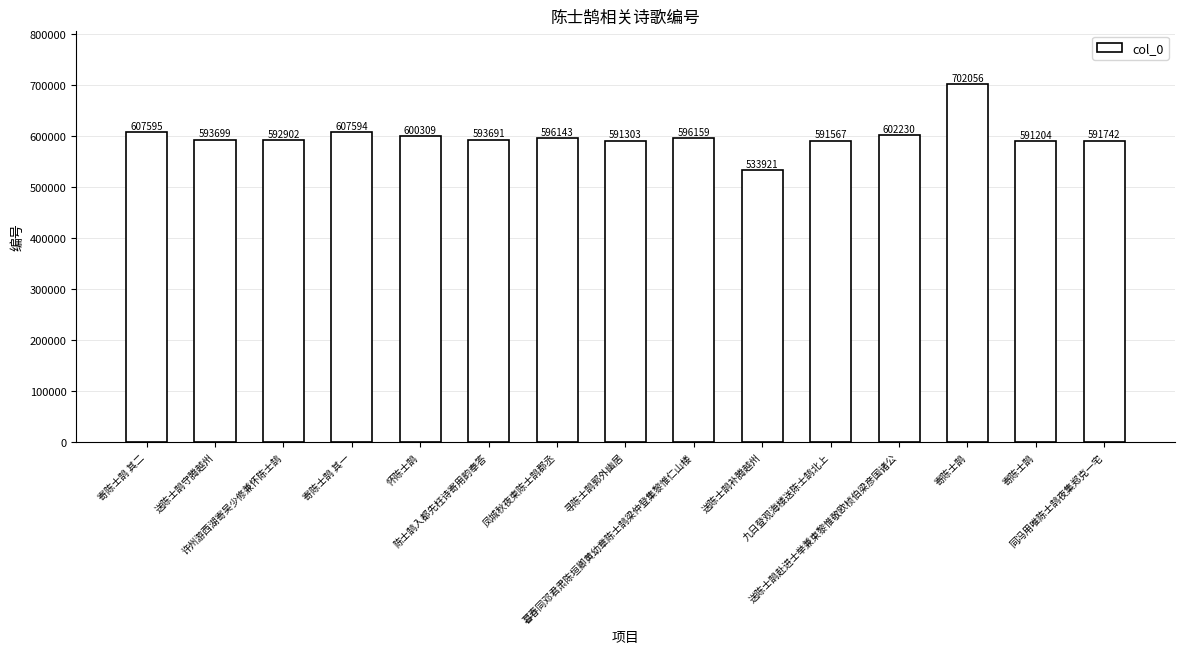

Is it true that the value at 寻陈士鹄郭外幽居 is 825137?

False